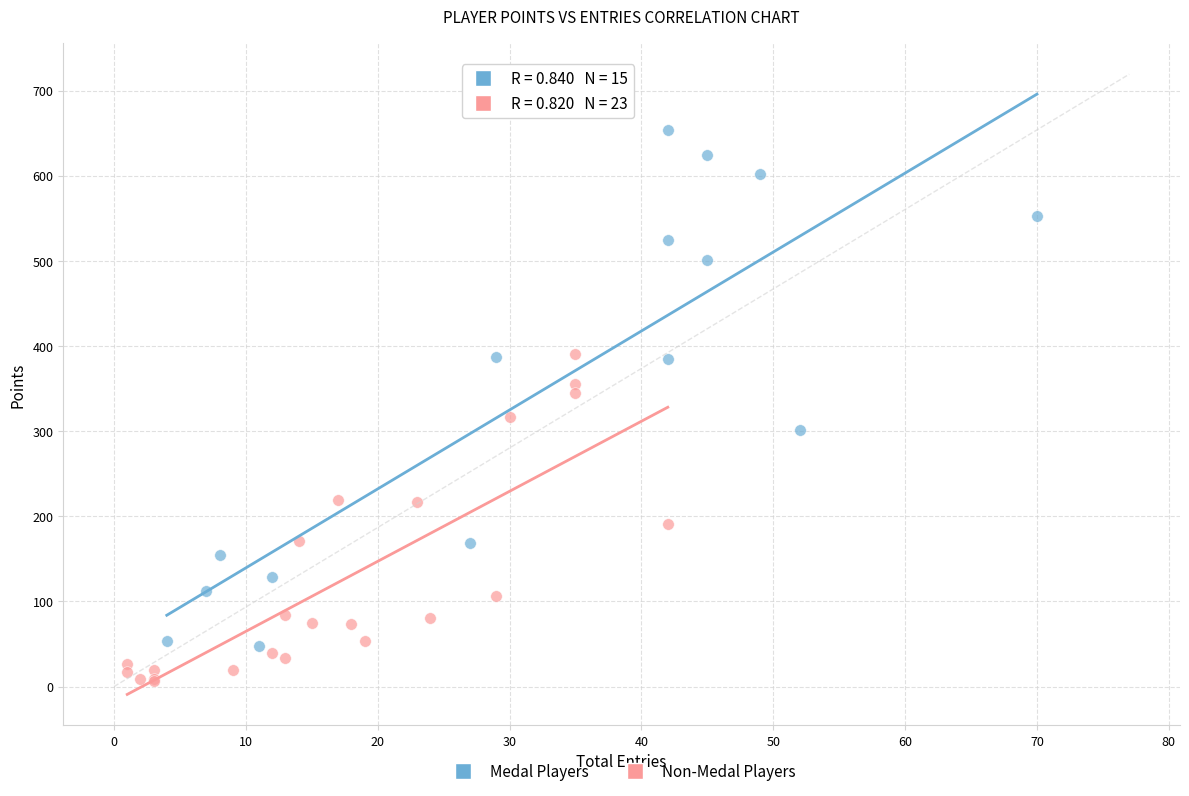

Which series reaches the minimum Y coordinate?

Non-Medal Players